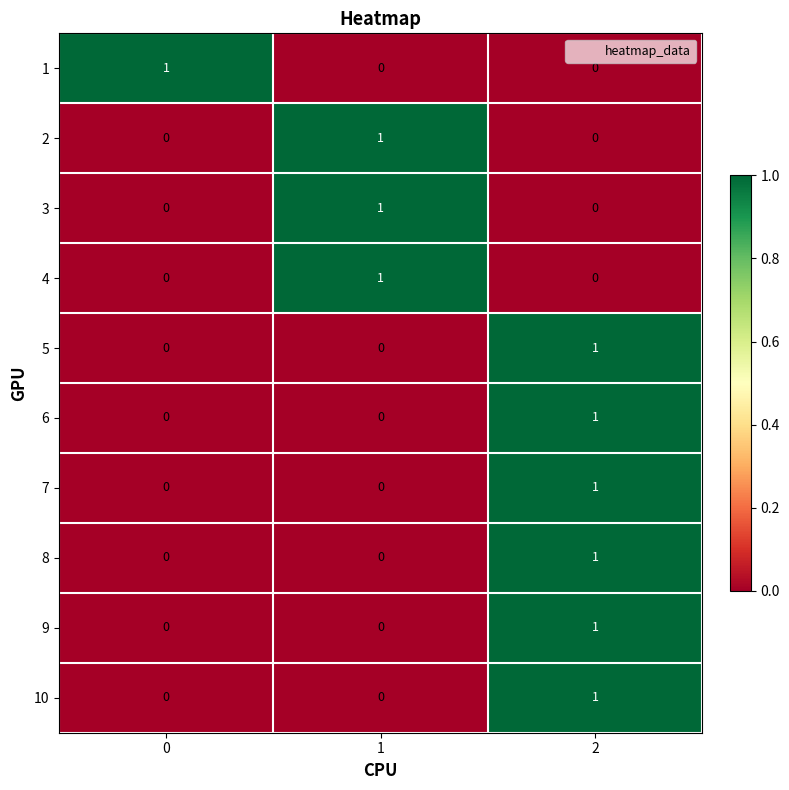

How many data points in 1 are above 0?

1